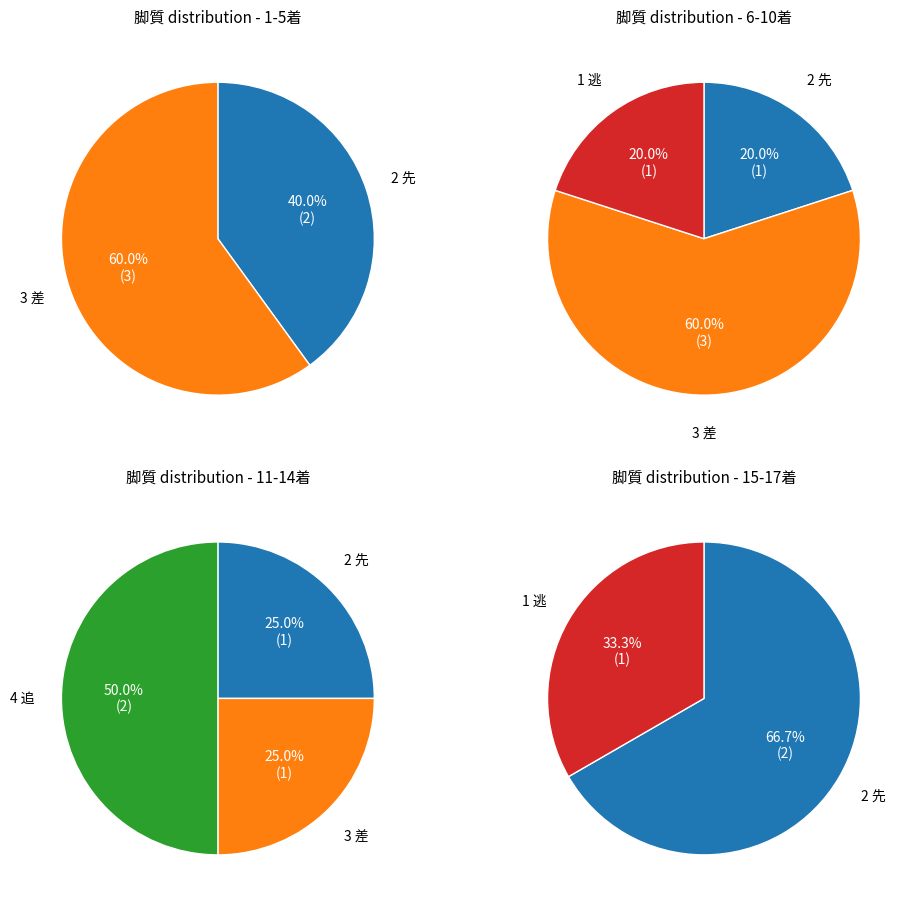

How many segments does this pie chart have?

4